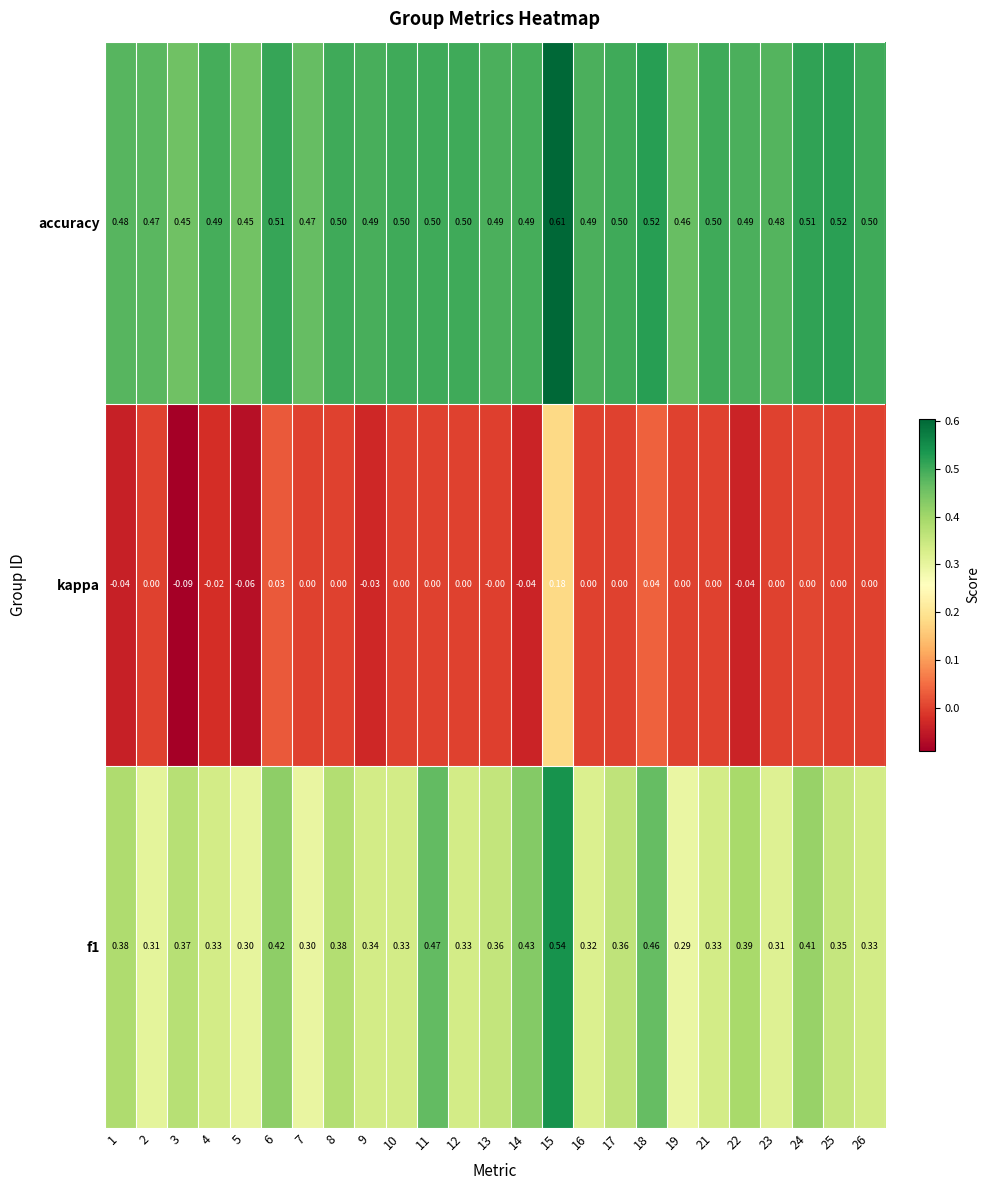

How many data points does each series have?

25